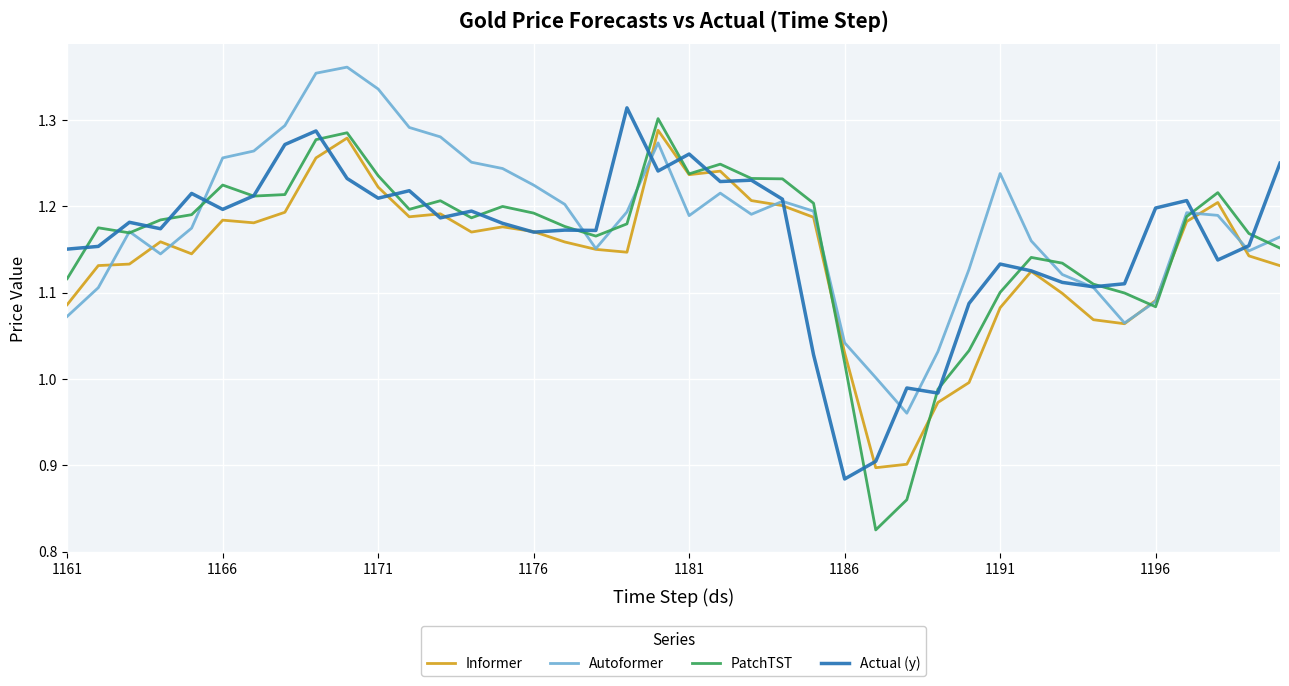

True or false: Autoformer has a value of 2.0 at 1176.

False